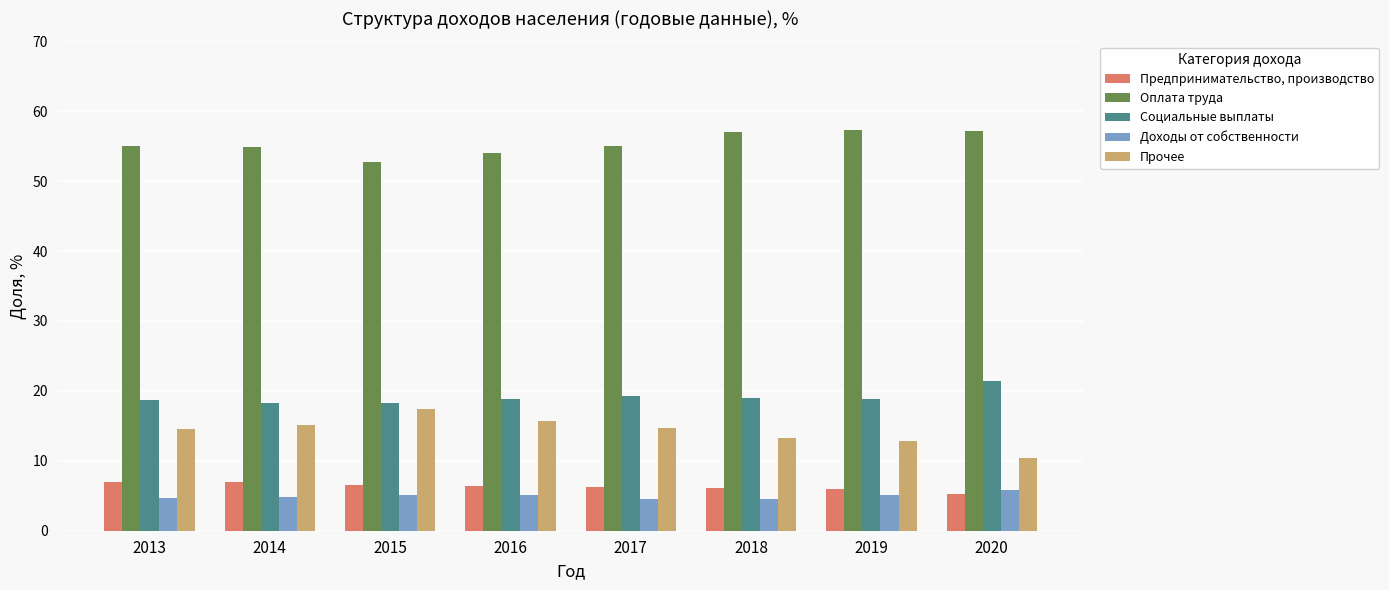

Which series has the widest spread of values?

Прочее